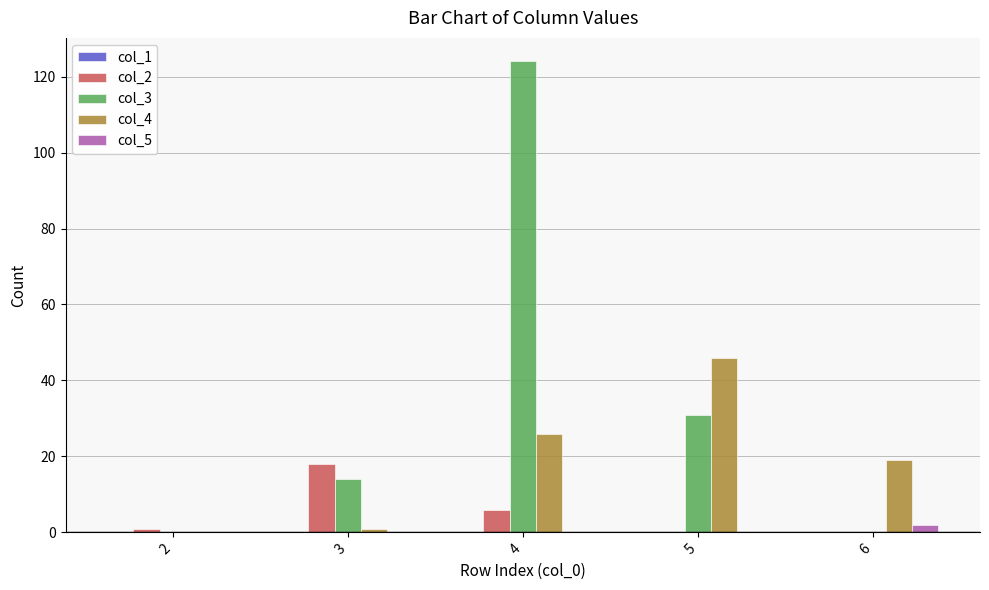

The value of col_4 at 4 is 26. True or false?

True